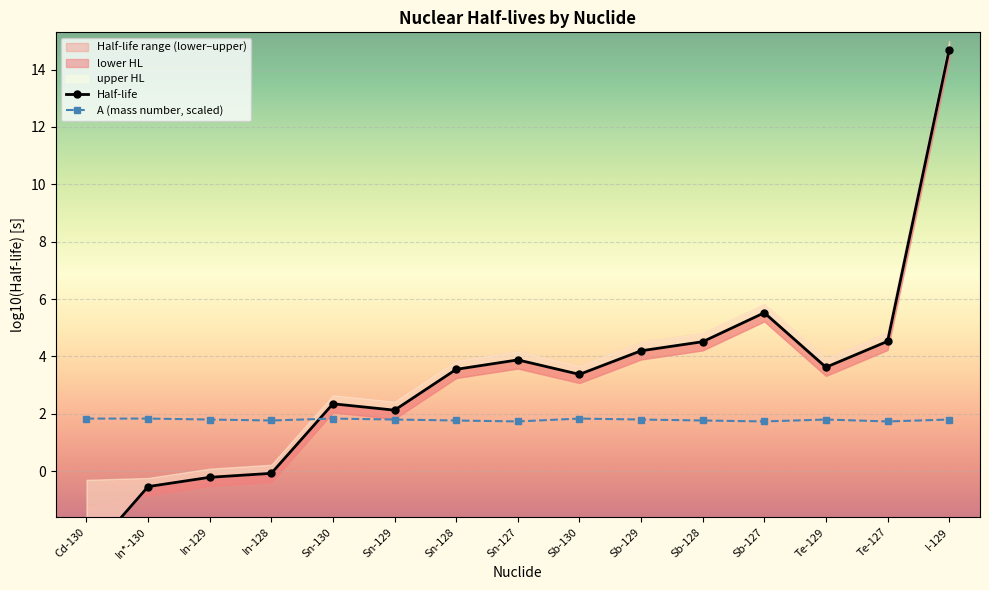

What is the sum of all Half-life values?

48.5